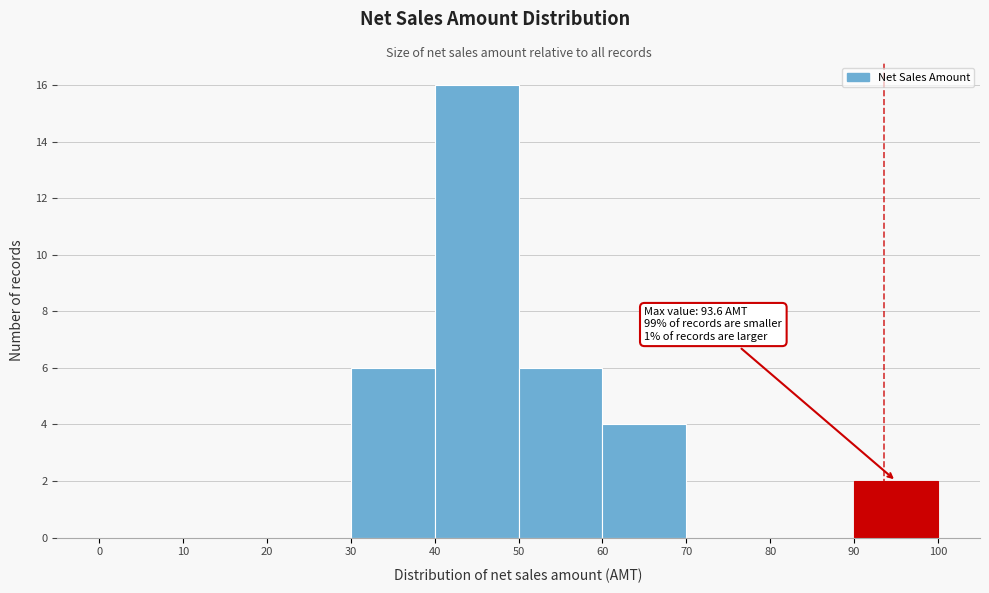

Which range on the x-axis has the tallest bar?

40 to 50